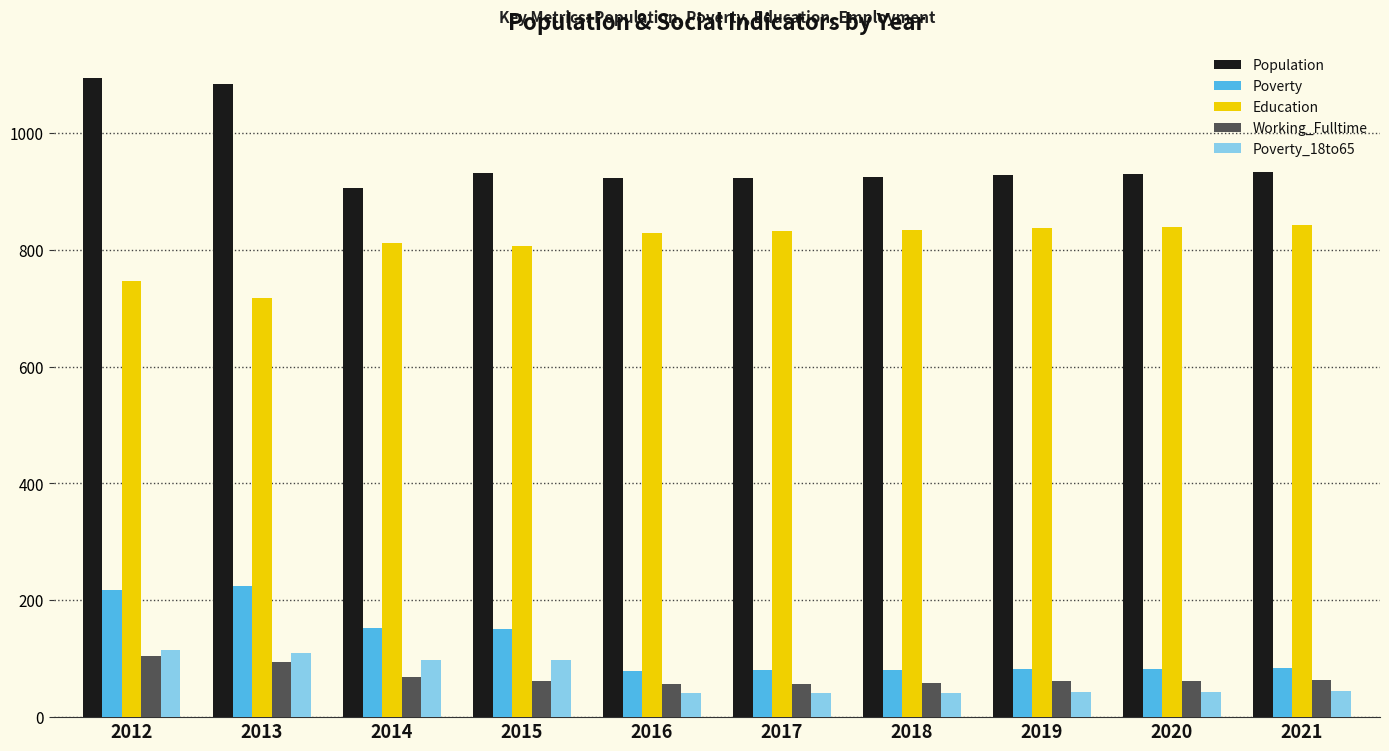

What is the difference between the maximum and minimum values in the Poverty series?

146